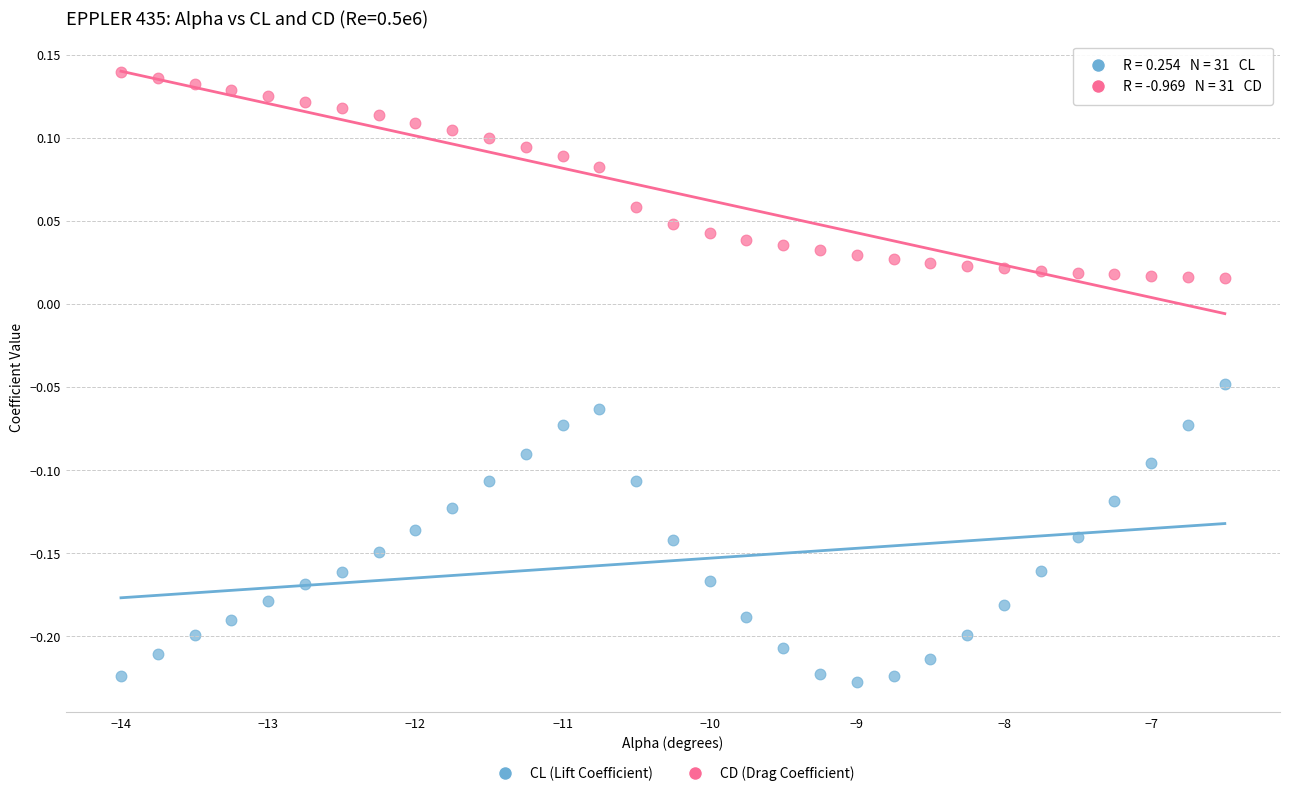

Across all data points, what is the range of Y values (max minus min)?

0.4